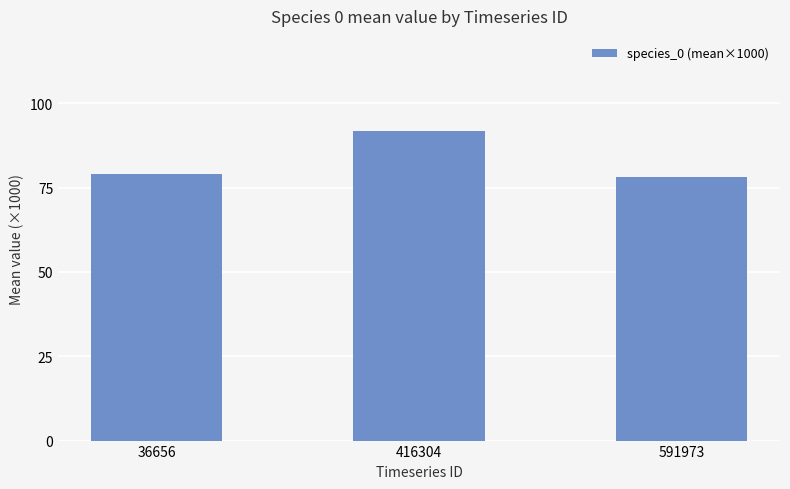

What is the ratio of the value at 416304 to the value at 36656?

1.2